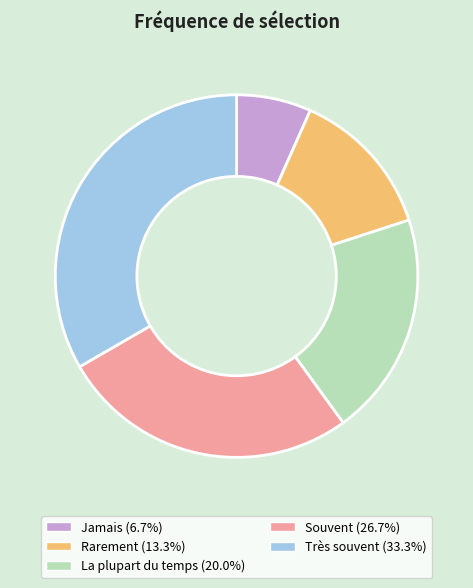

How many segments does this pie chart have?

5